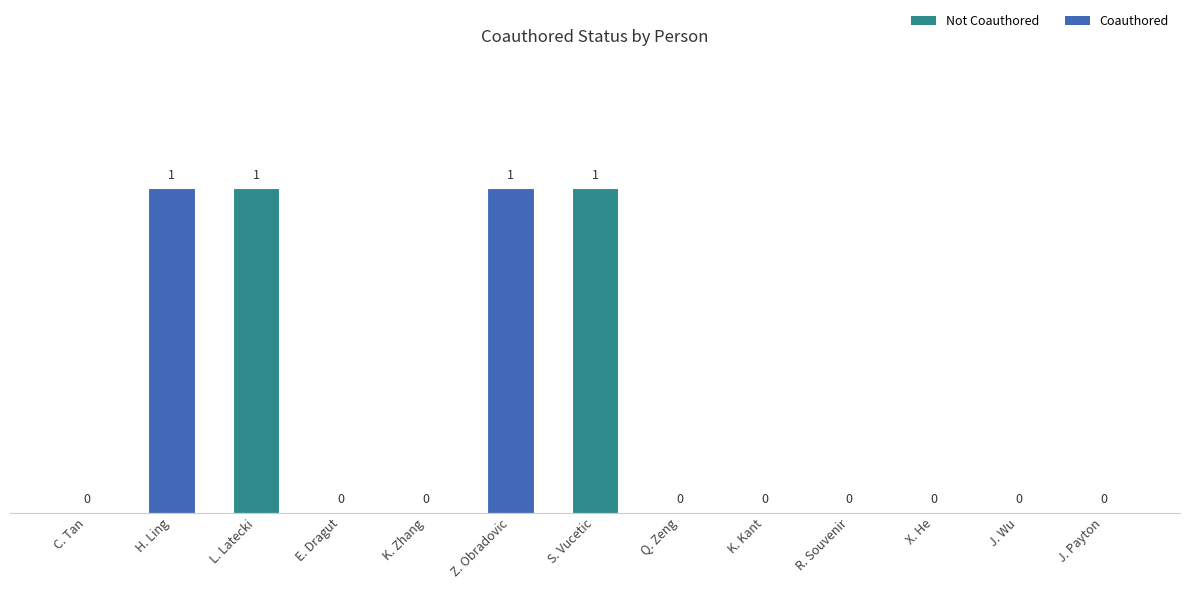

How many values are between 0 and 1?

13